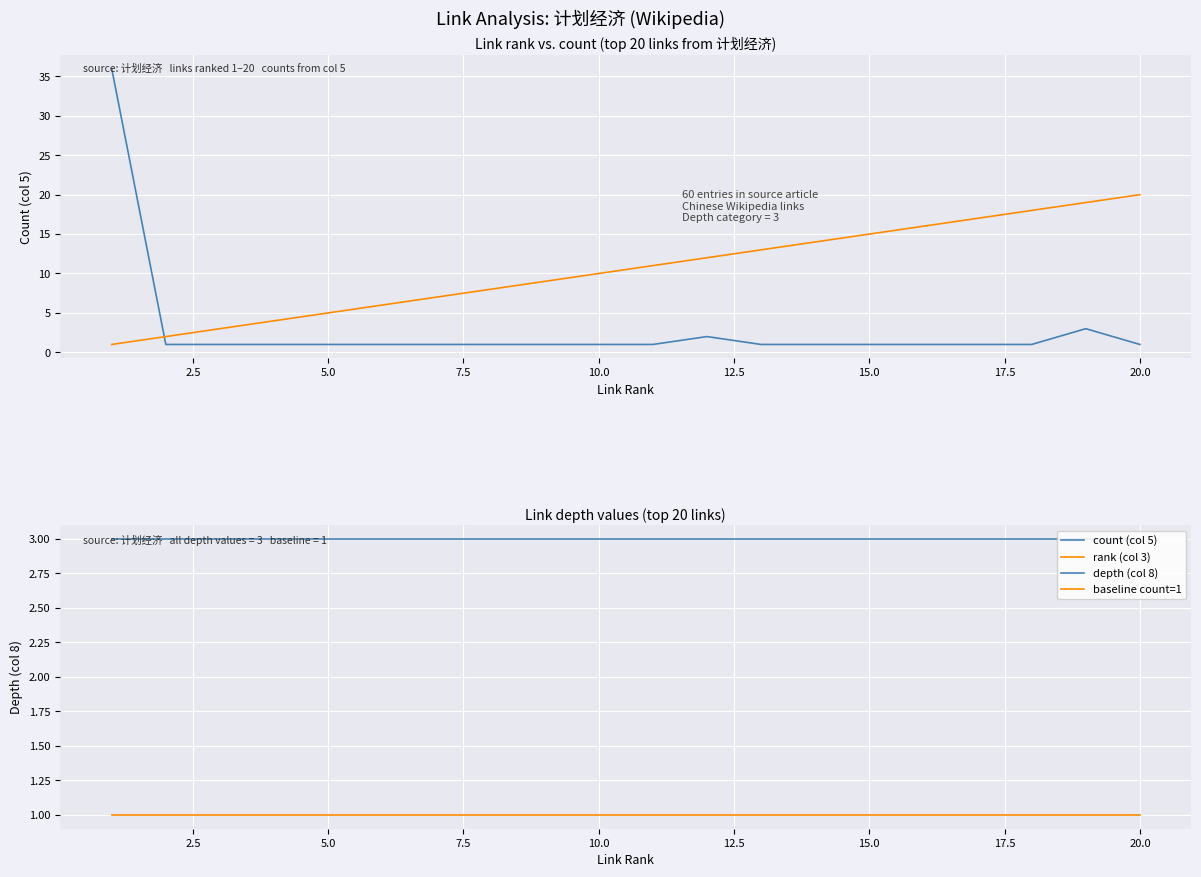

List the series in order of their peak value, highest first.

count (col 5), rank (col 3), depth (col 8), baseline count=1